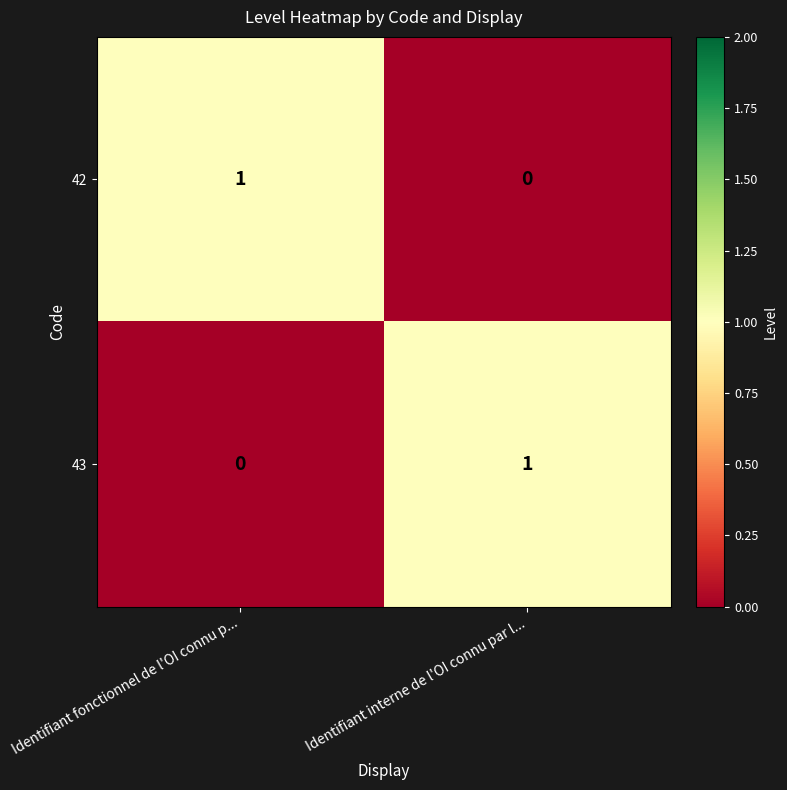

What is the spread (max minus min) of values at Identifiant interne de l'OI connu par l...?

1